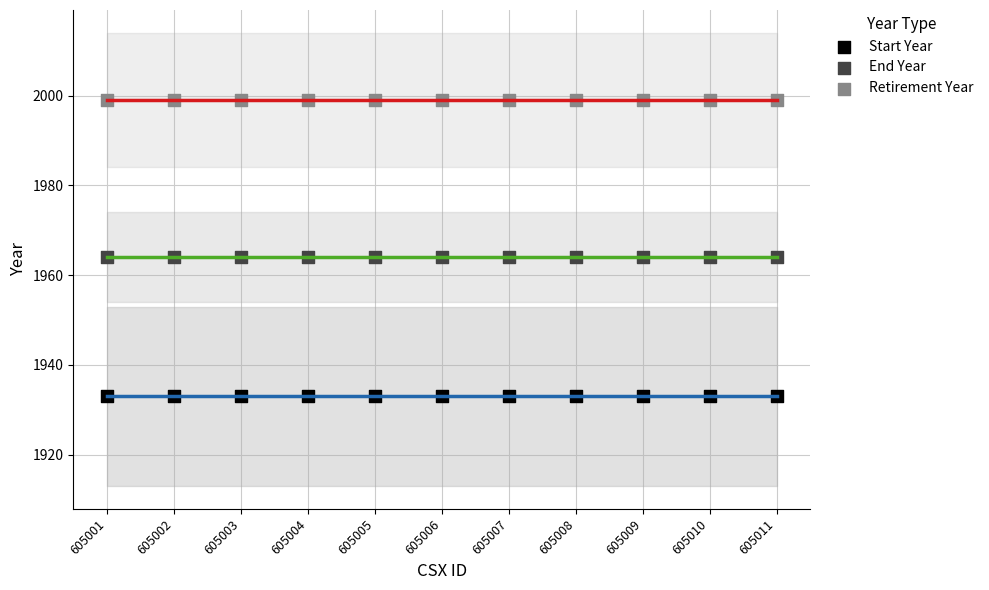

Which series reaches the maximum Y coordinate?

Retirement Year